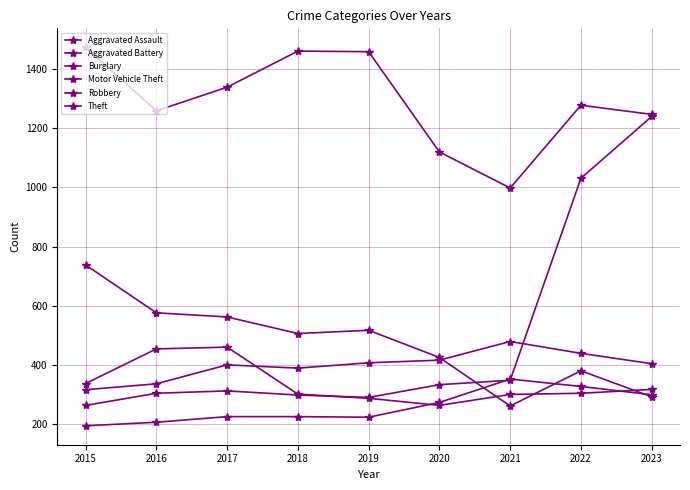

What is the total value across all series at 2020?

2830